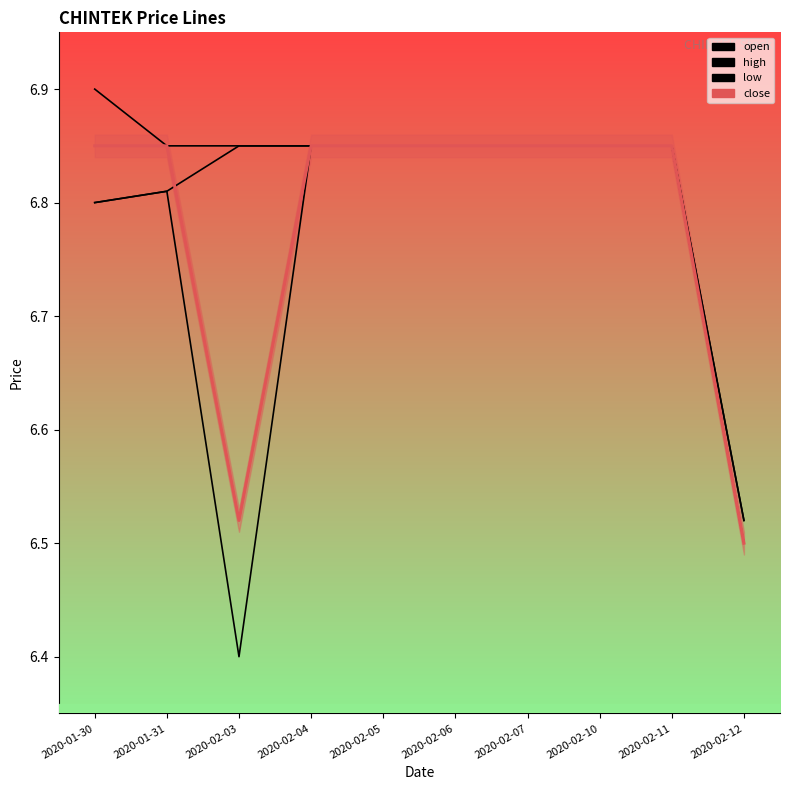

Is this an area chart (filled region under the line)?

Yes